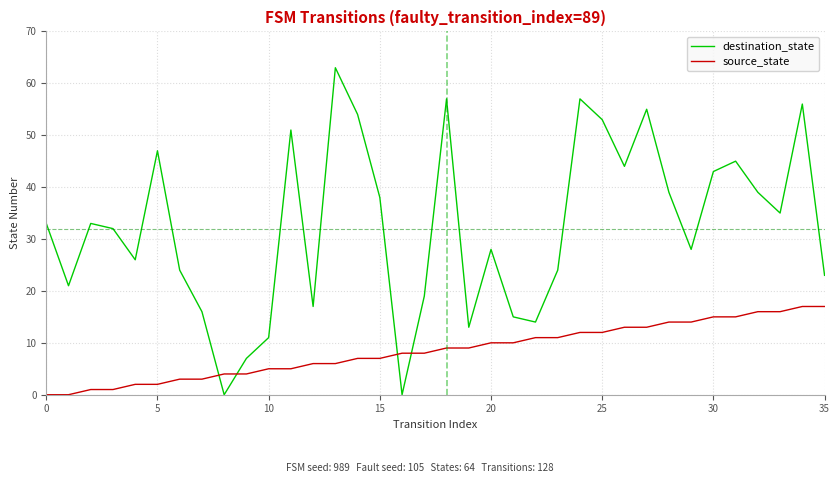

What is the difference between the maximum and minimum values in the destination_state series?

63